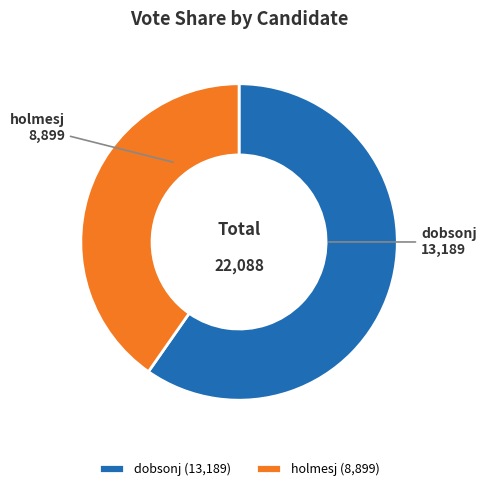

Between holmesj and dobsonj, which is larger?

dobsonj